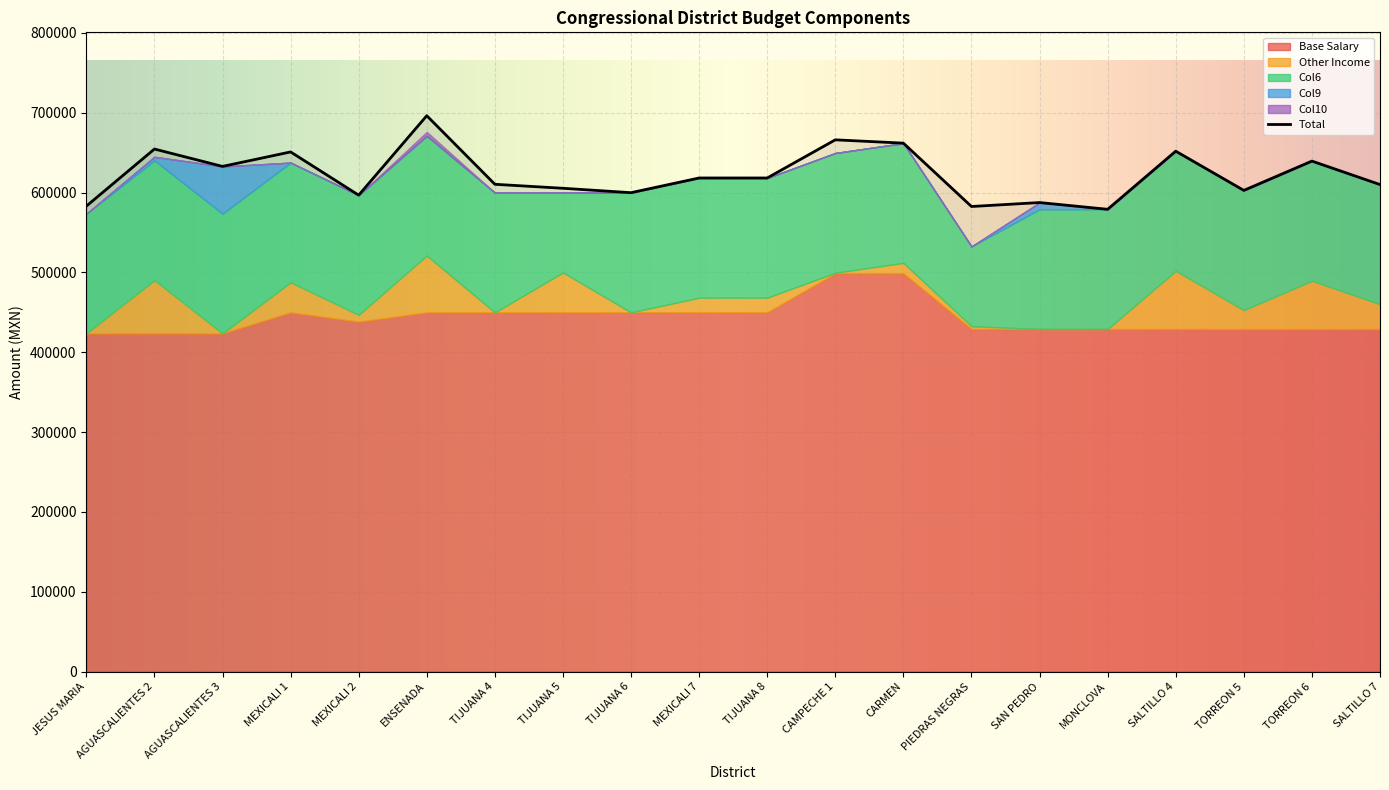

What position from the left is TIJUANA 8?

11